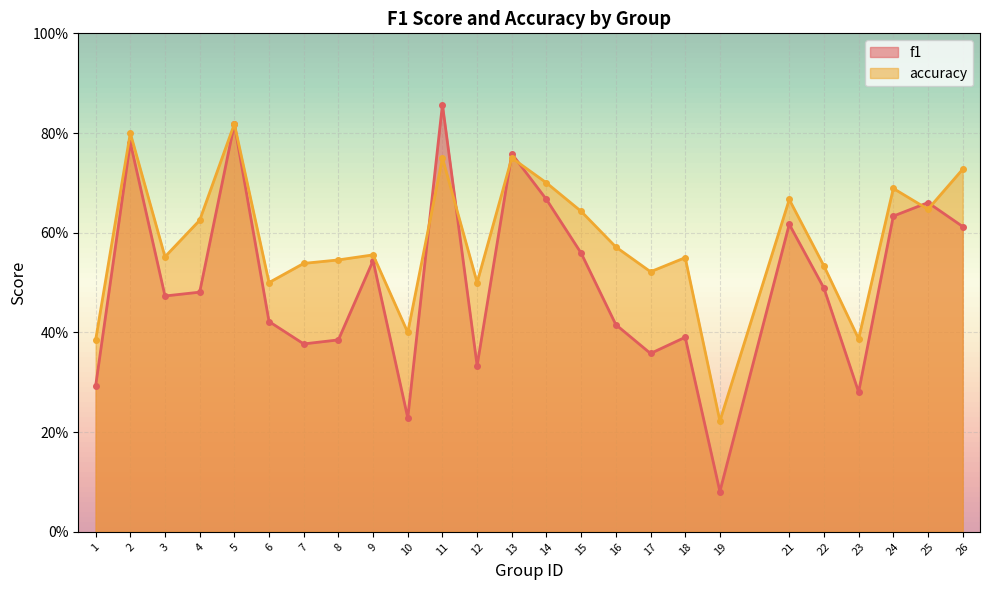

What are all the series names shown in the legend?

f1, accuracy